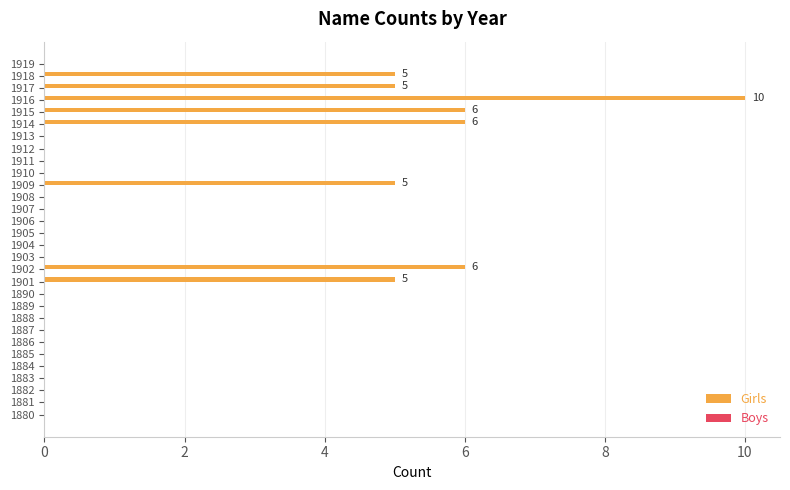

Between 1917 and 1919, which is larger?

1917